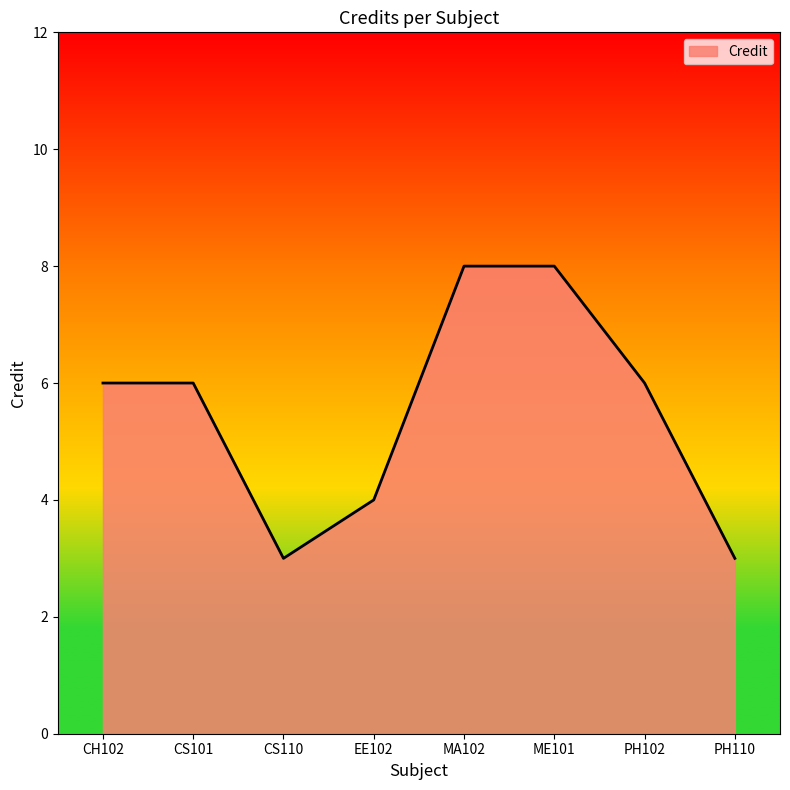

How many interior local valleys (lower than both neighbors) does the data have?

1